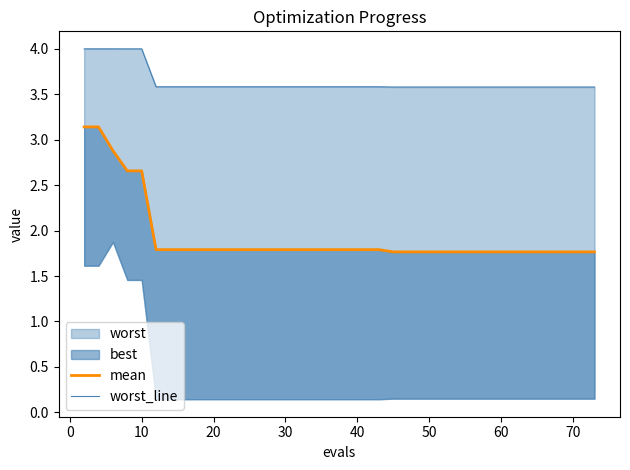

What is the difference between the maximum and second lowest values in the worst_line series?

0.4